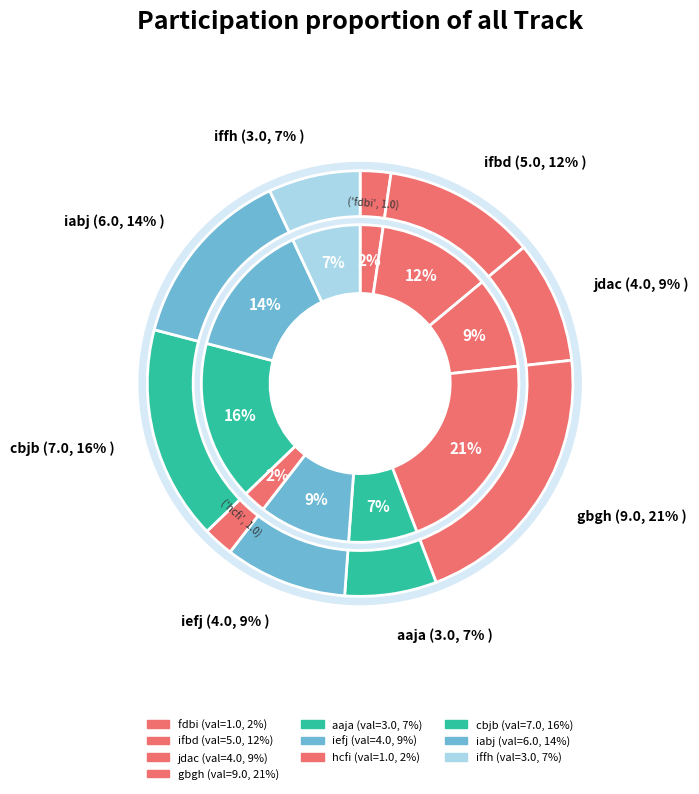

What is the largest slice in the pie chart?

gbgh